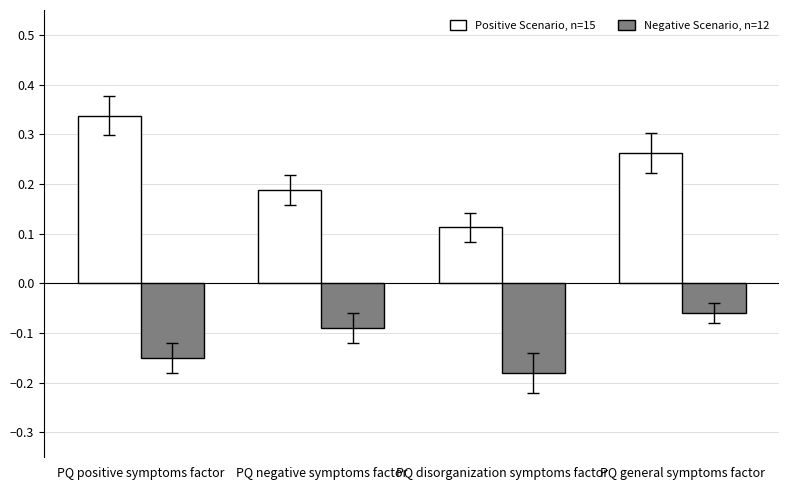

Which category has the lowest value across all series?

PQ disorganization symptoms factor